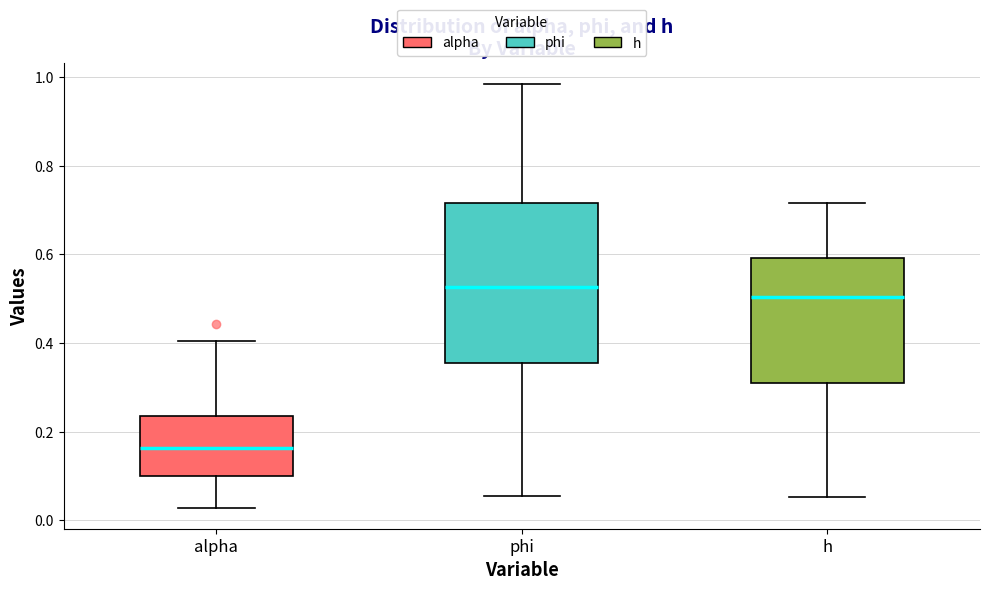

Which box is the tallest, from its lower edge to its upper edge?

phi